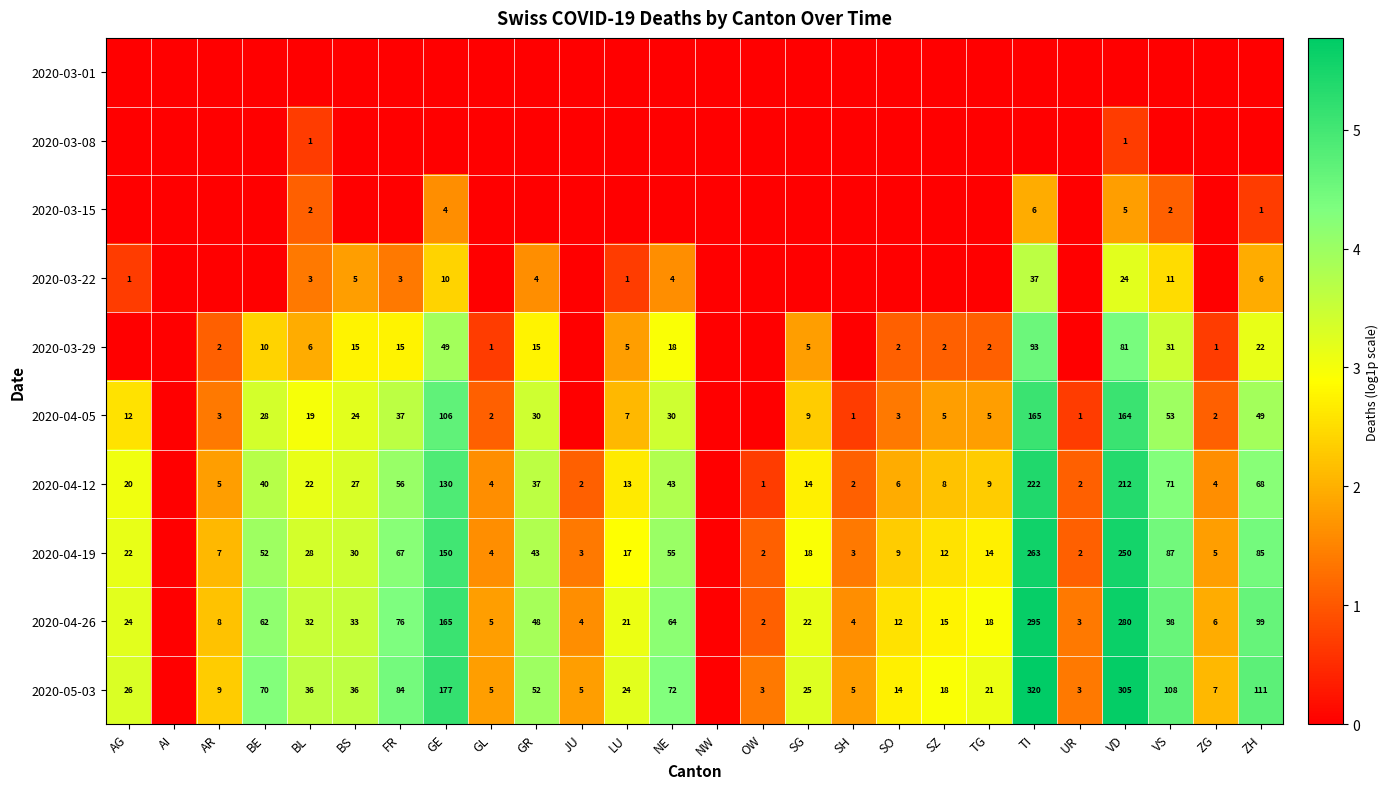

What is the total value across all series at OW?

4.3